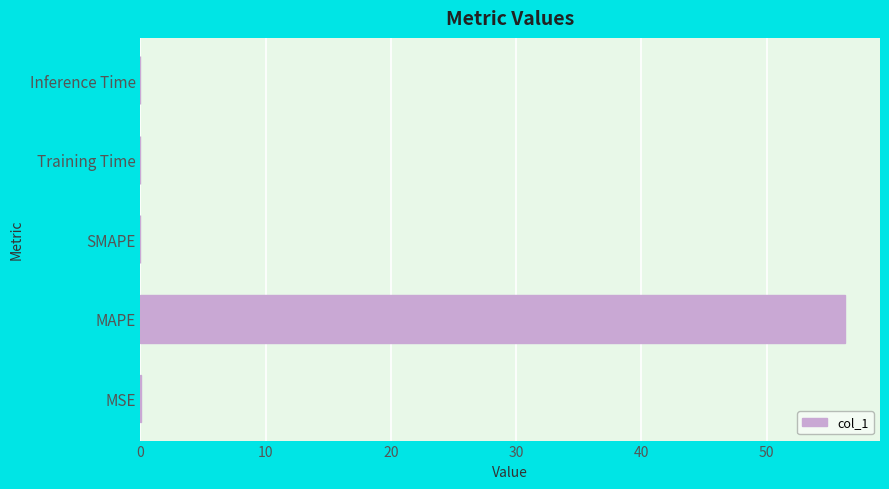

At which category does the chart reach its peak across all series?

MAPE